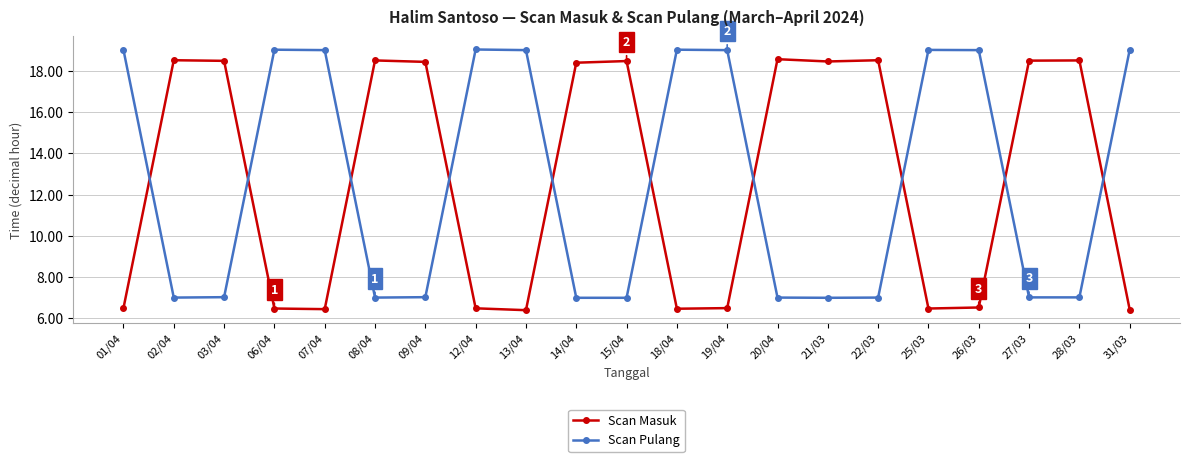

At 19/04, list the series in order from largest to smallest.

Scan Pulang, Scan Masuk